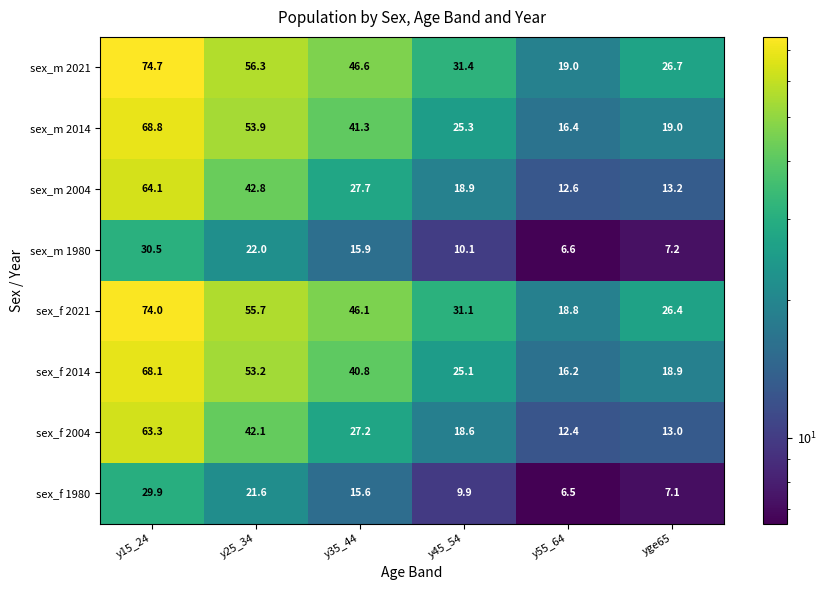

What is the approximate value of sex_f 2021 at y55_64?

18.8